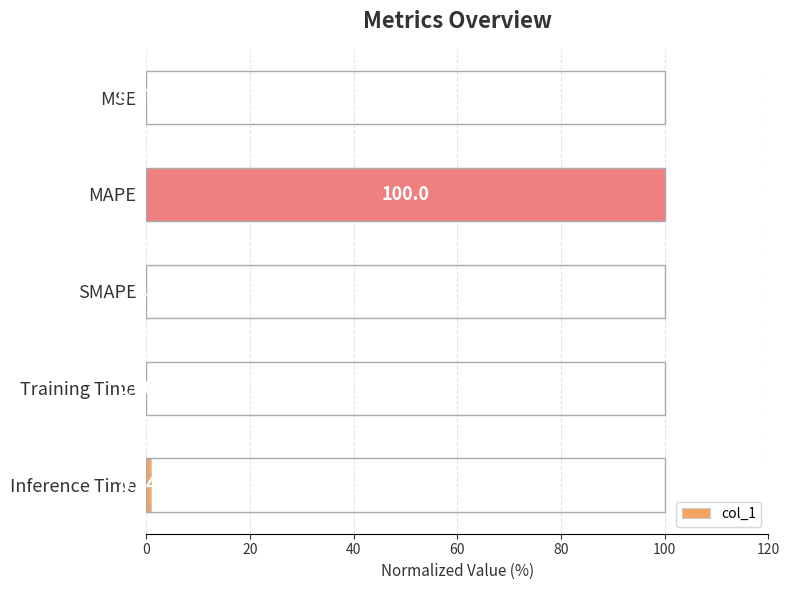

Which has a higher value, Inference Time or Training Time?

Inference Time